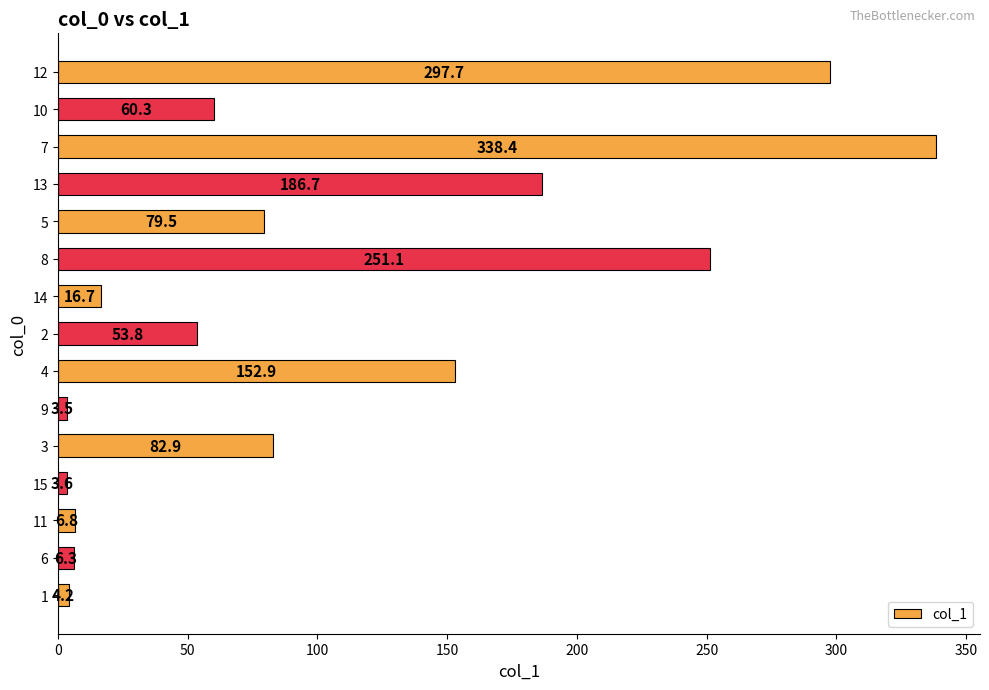

How many series are shown in this chart?

1